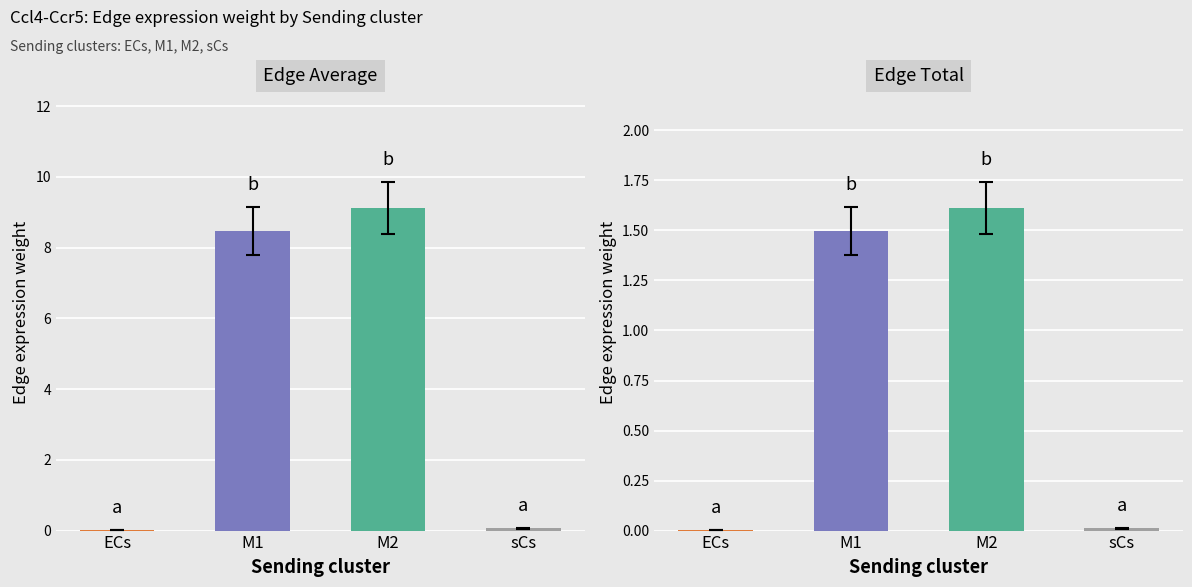

What are all the series names shown in the legend?

Edge average expression weight, Edge total expression weight